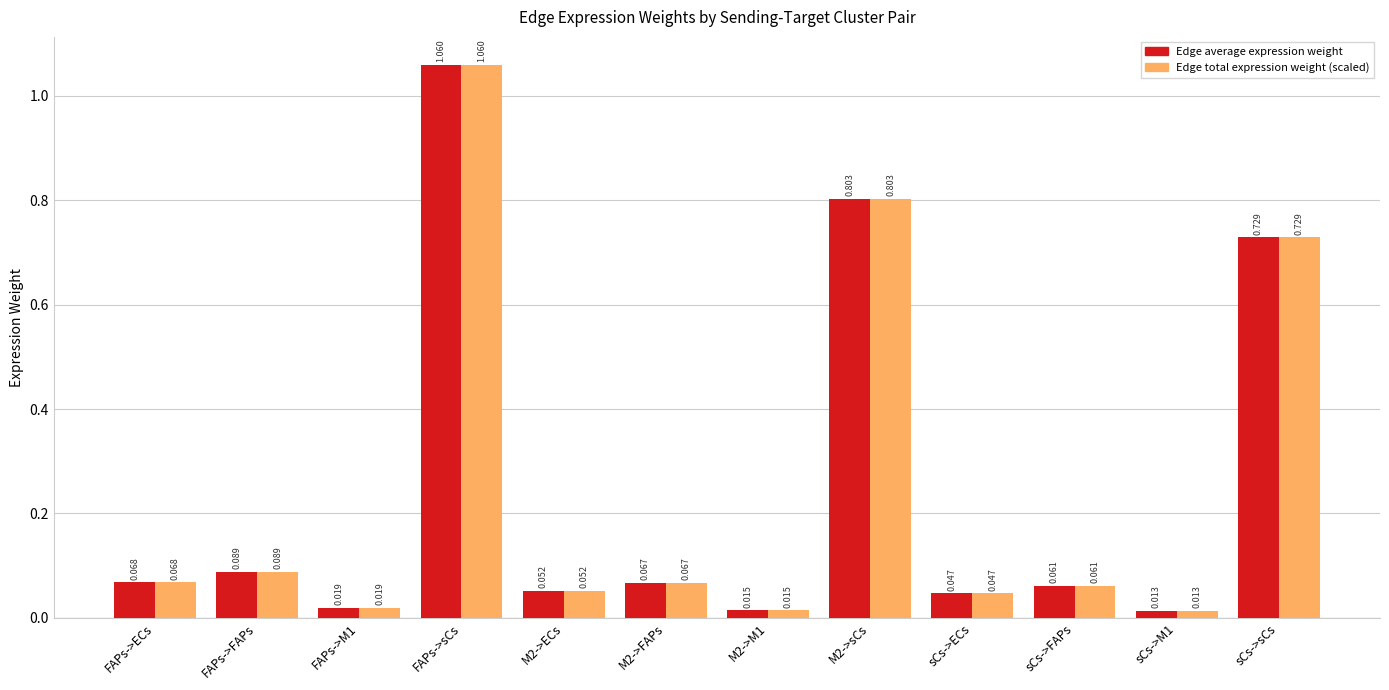

What is the difference between the maximum and second lowest values in the Edge average expression weight series?

1.0